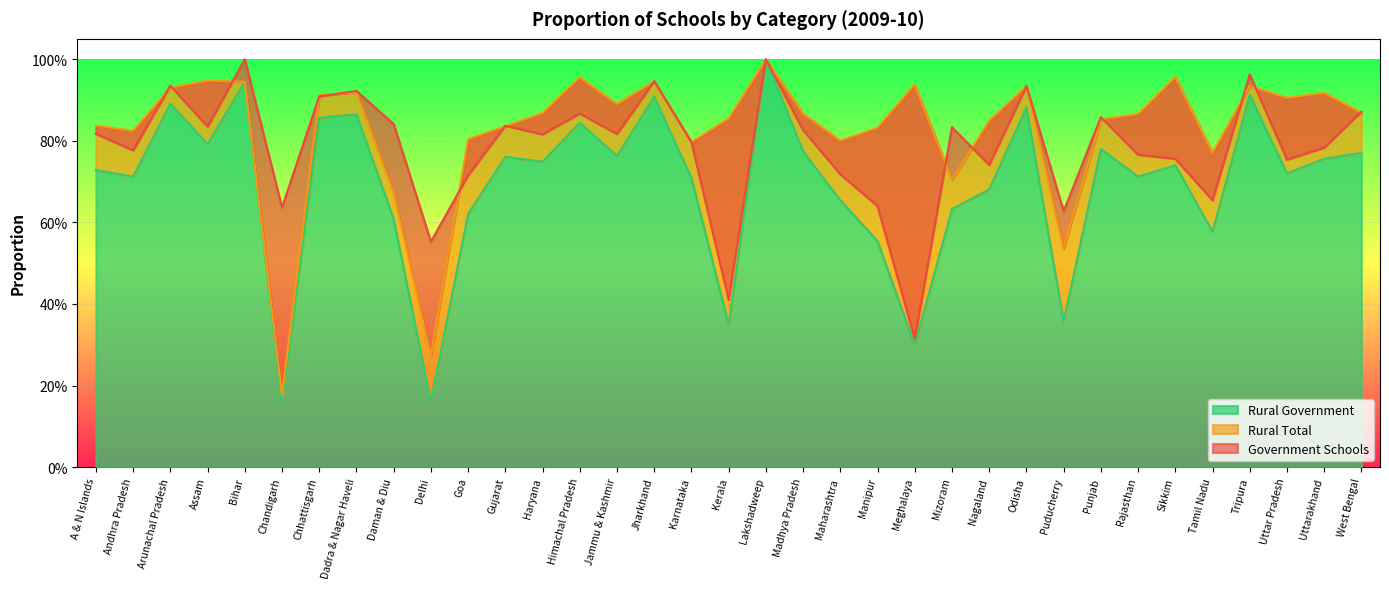

Which series changed the most between A & N Islands and Jharkhand?

Rural Government